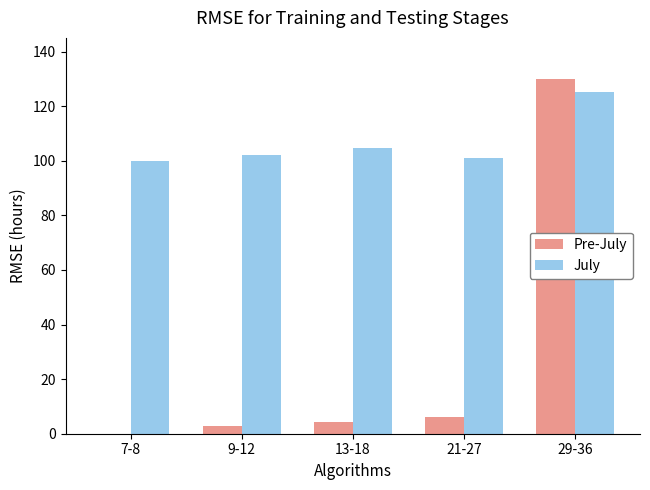

True or false: Pre-July has a value of 130.0 at 29-36.

True